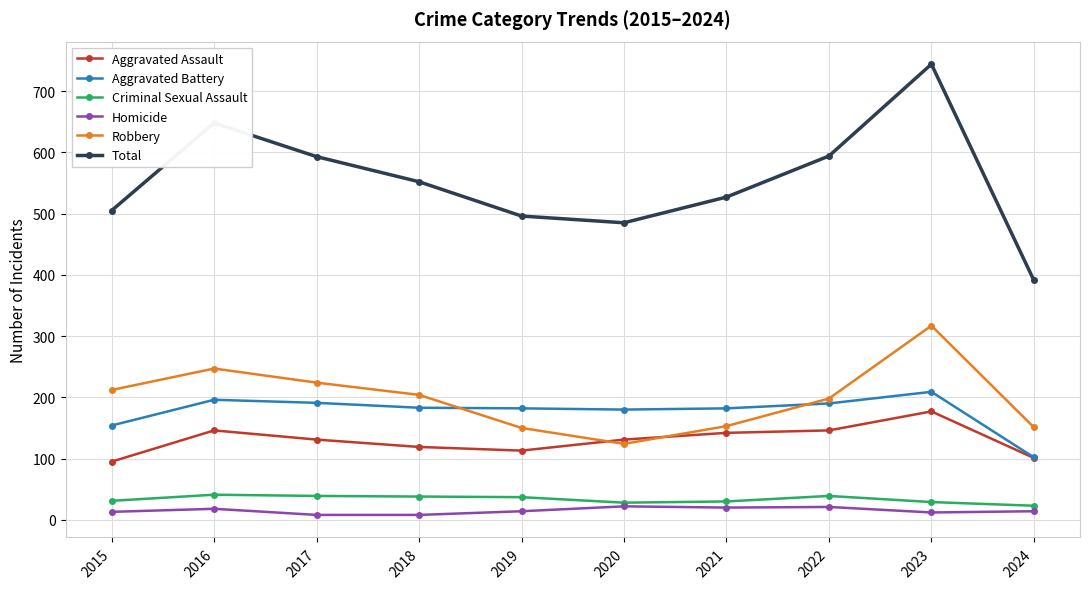

How many series are shown in this chart?

6